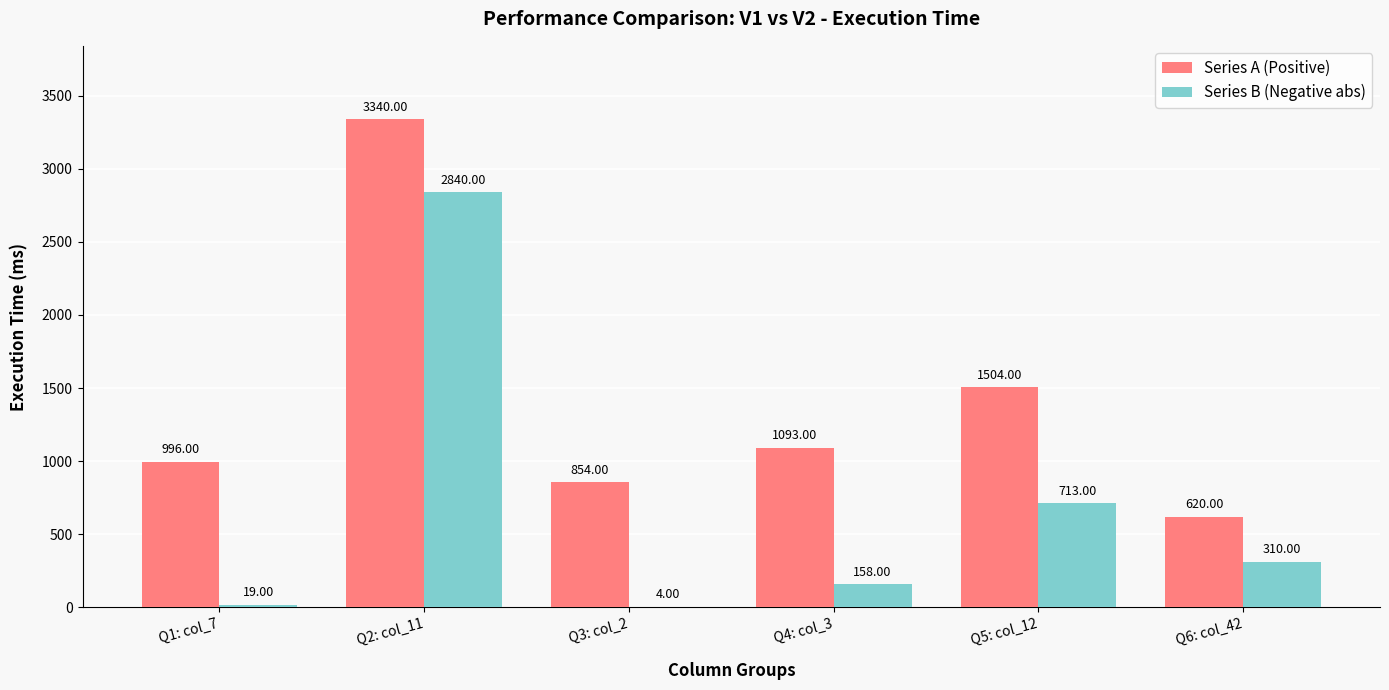

Does the chart contain stacked bars?

No